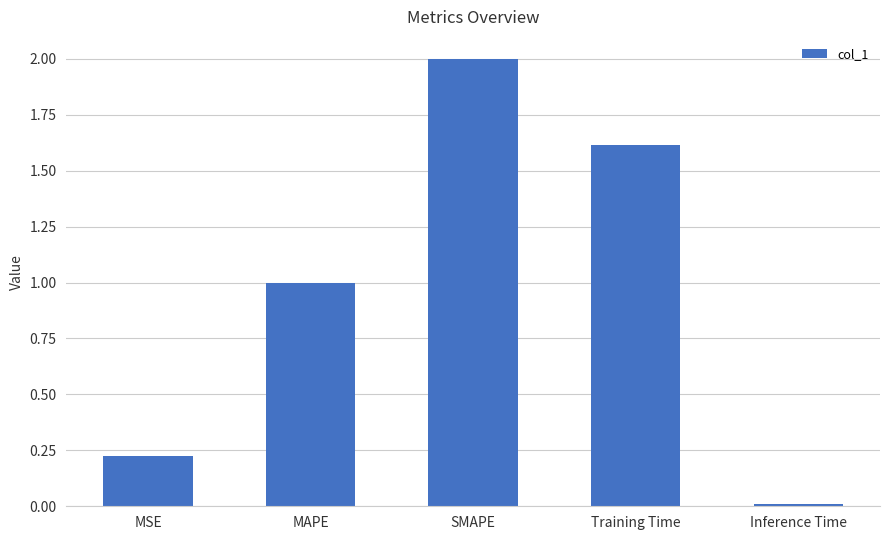

Count the number of data series in this chart.

1